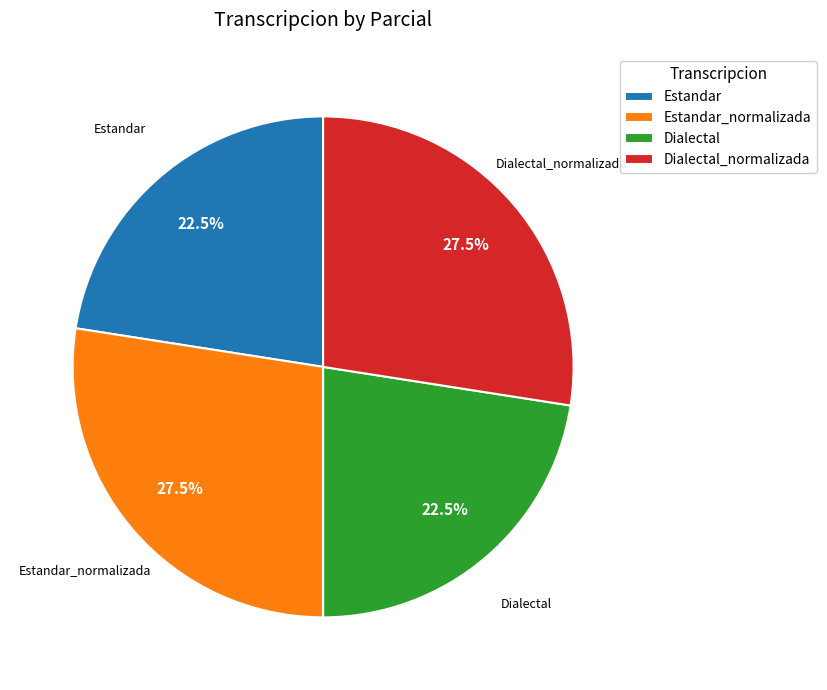

How many slices are in this pie chart?

4